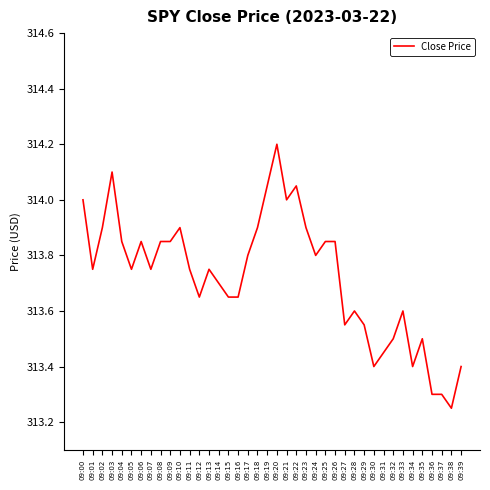

What is the approximate value at 09:35?

313.5